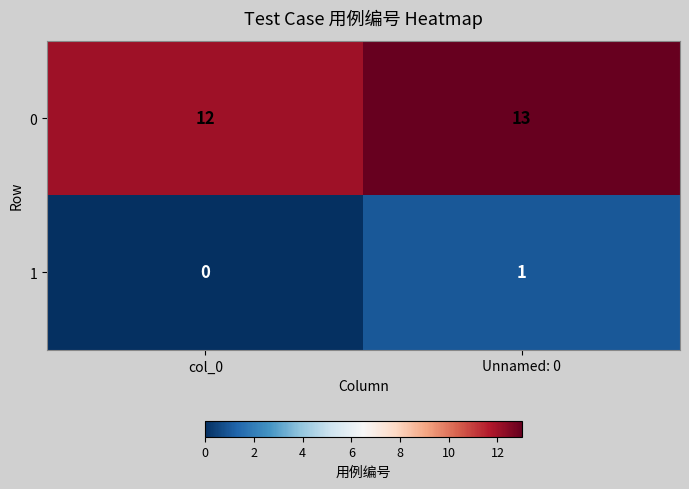

Is it true that 1 equals 1 at col_0?

False